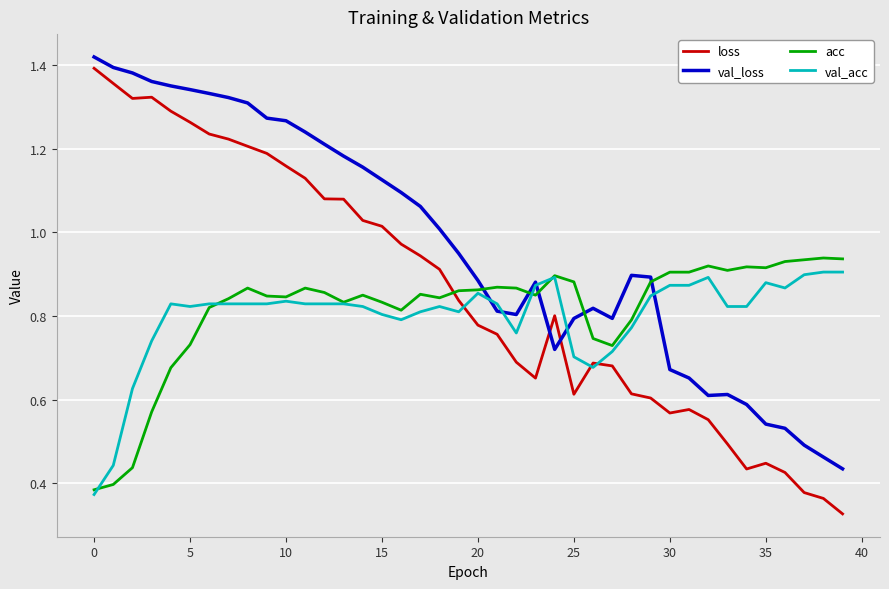

Which series ends up on top after the final intersection of val_acc and loss?

val_acc